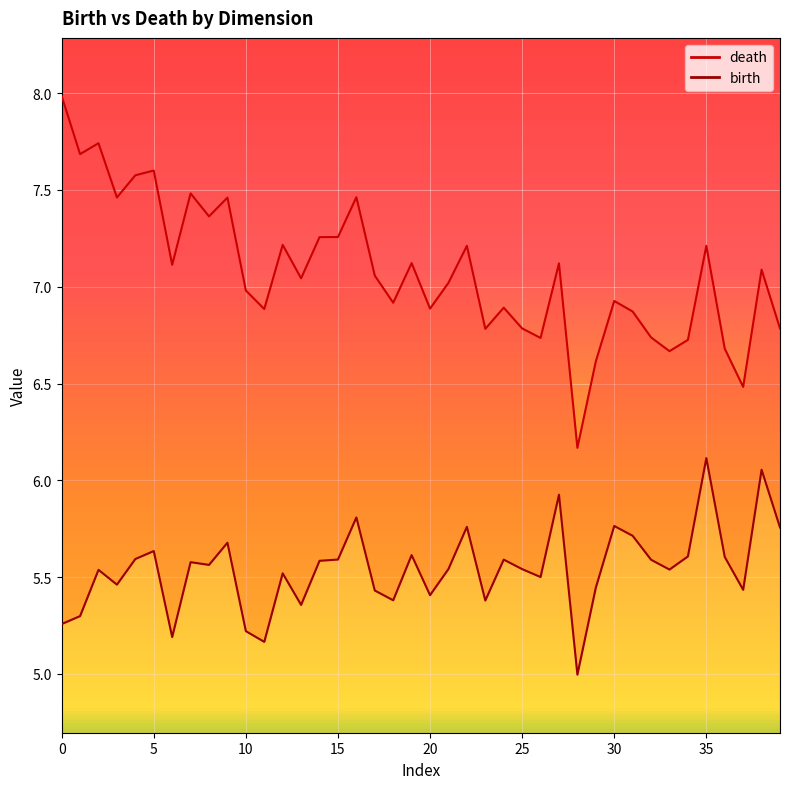

How many data points does each series have?

40